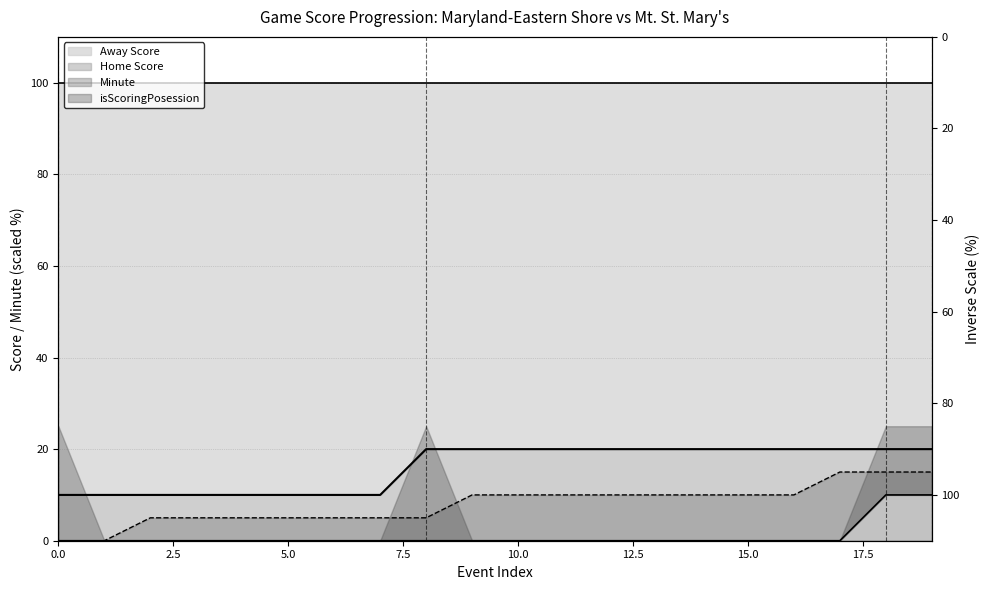

What is the difference between the Home Score values at 19 and 12?

10